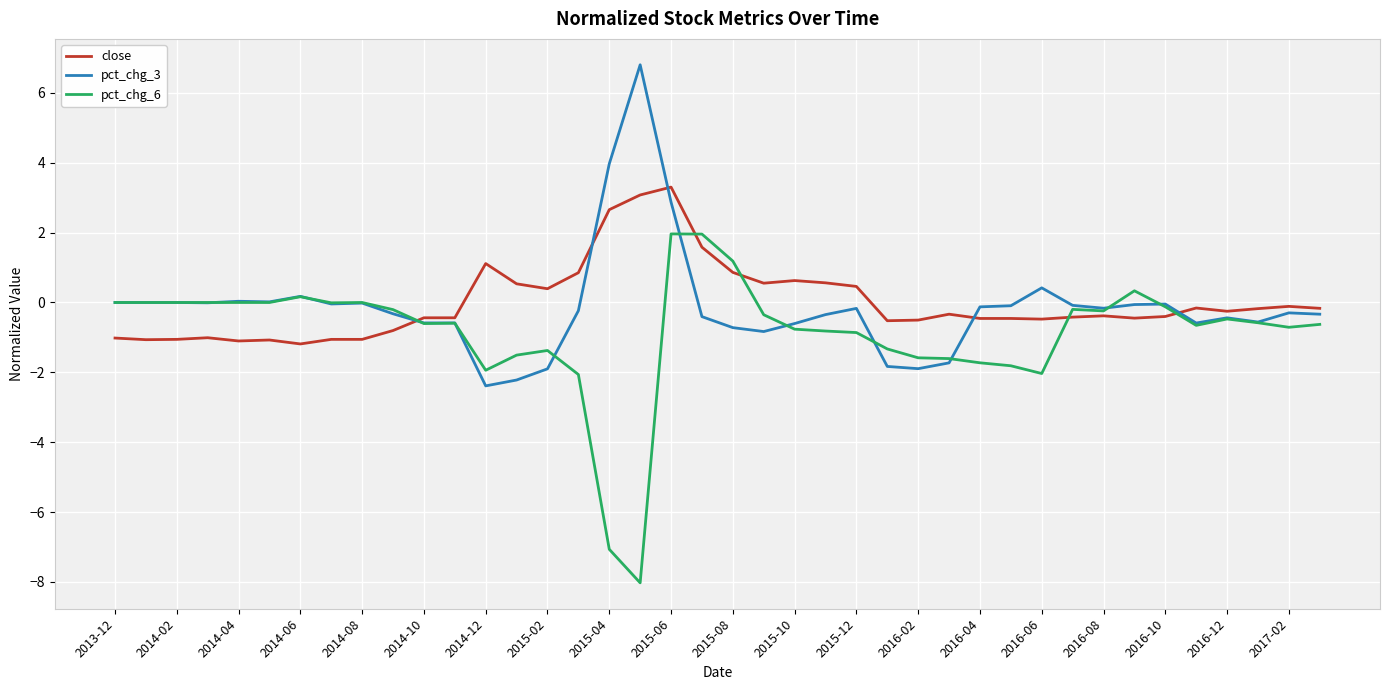

What is the highest value of the close series?

3.3